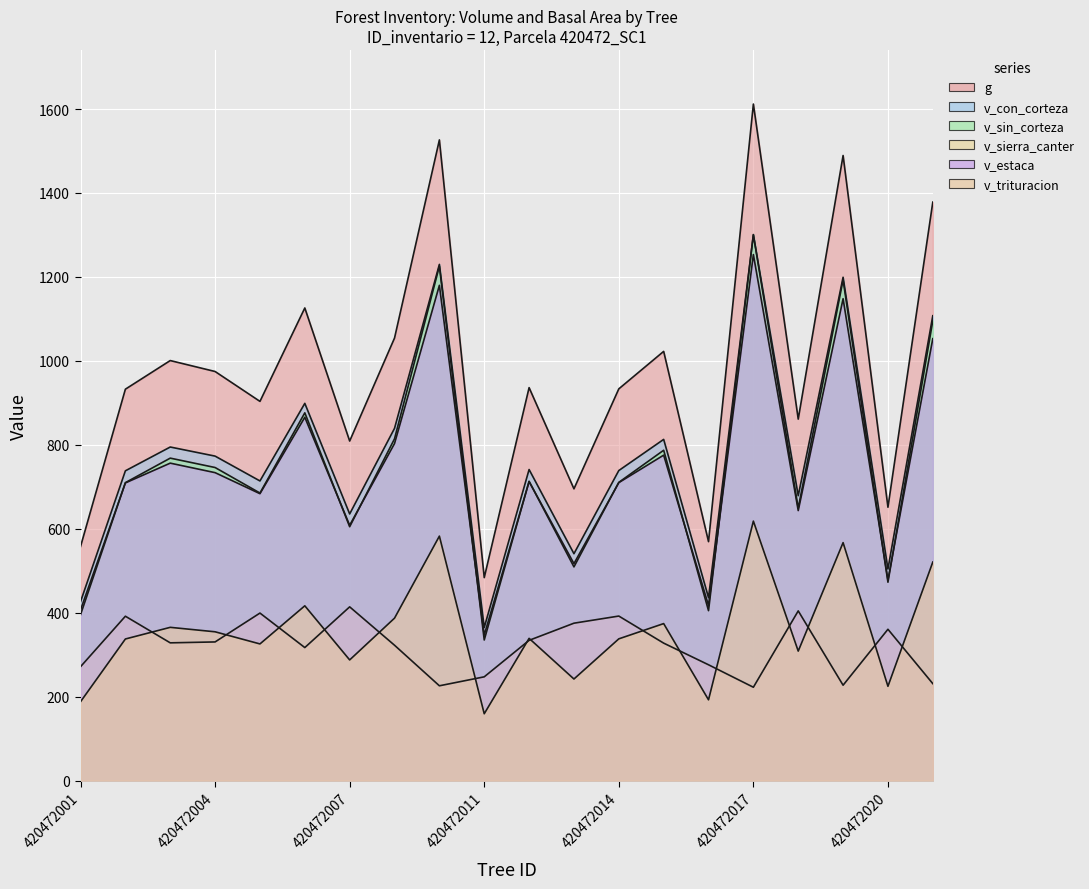

What is the value of the v_con_corteza point at the 6th from the left?

898.7